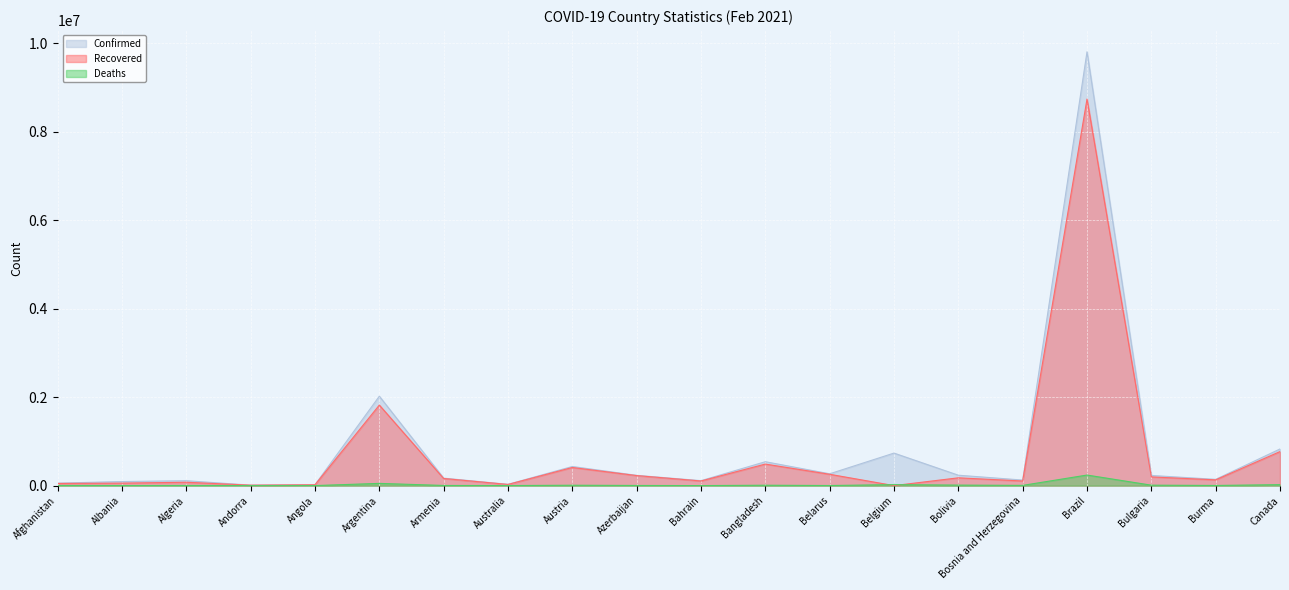

Rank the series at Algeria from lowest to highest value.

Deaths, Recovered, Confirmed